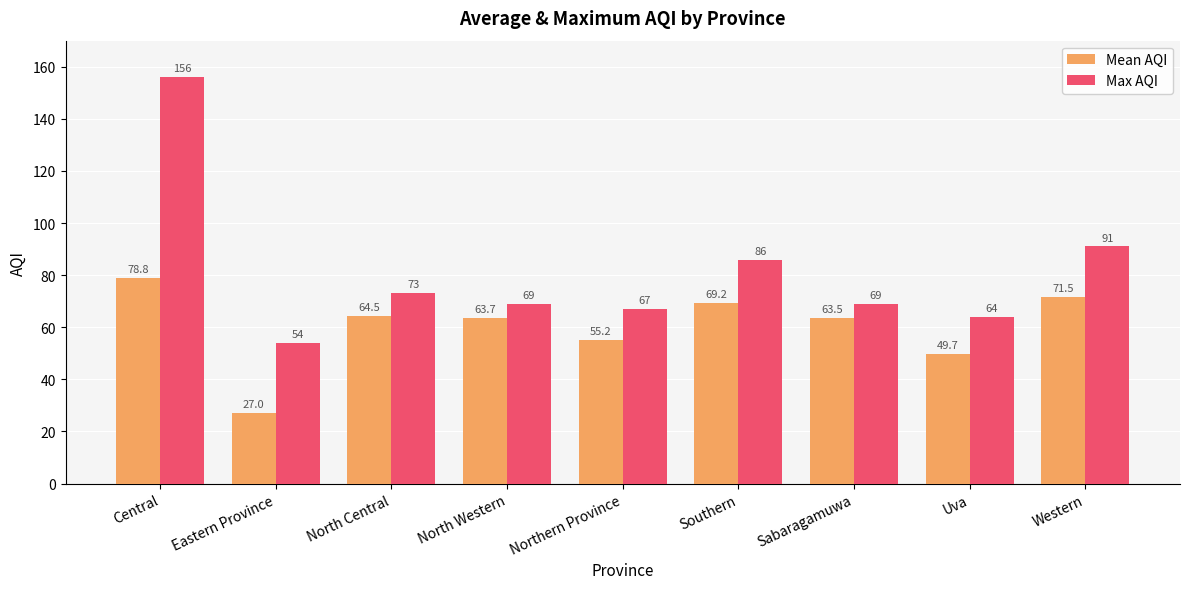

Rank the series by their maximum value, from highest to lowest.

Max AQI, Mean AQI